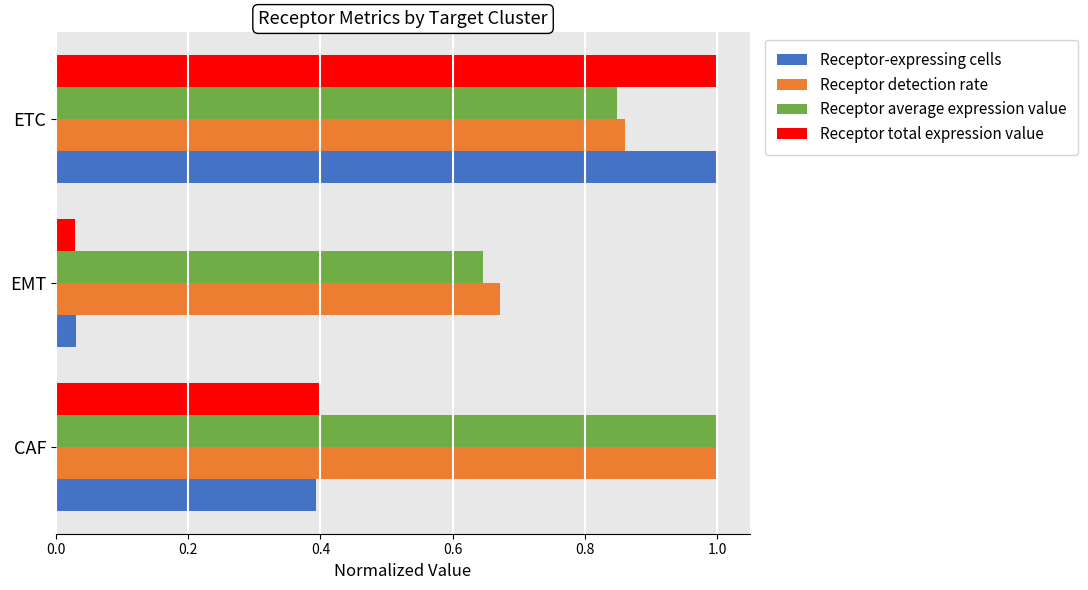

At which category is the sum across all series the highest?

ETC